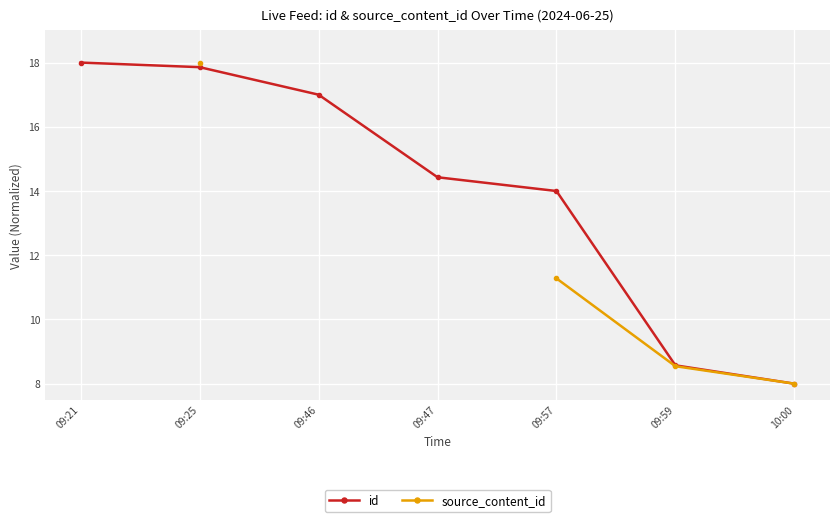

What is the difference between the id values at 09:21 and 09:57?

4.0